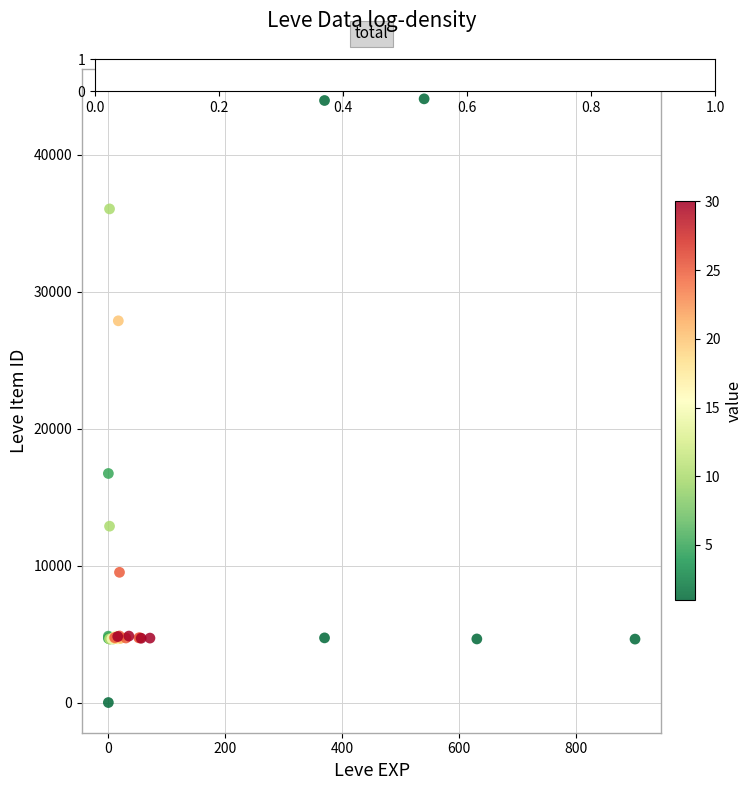

What Y value in the scatter plot is closest to 22050?

16734